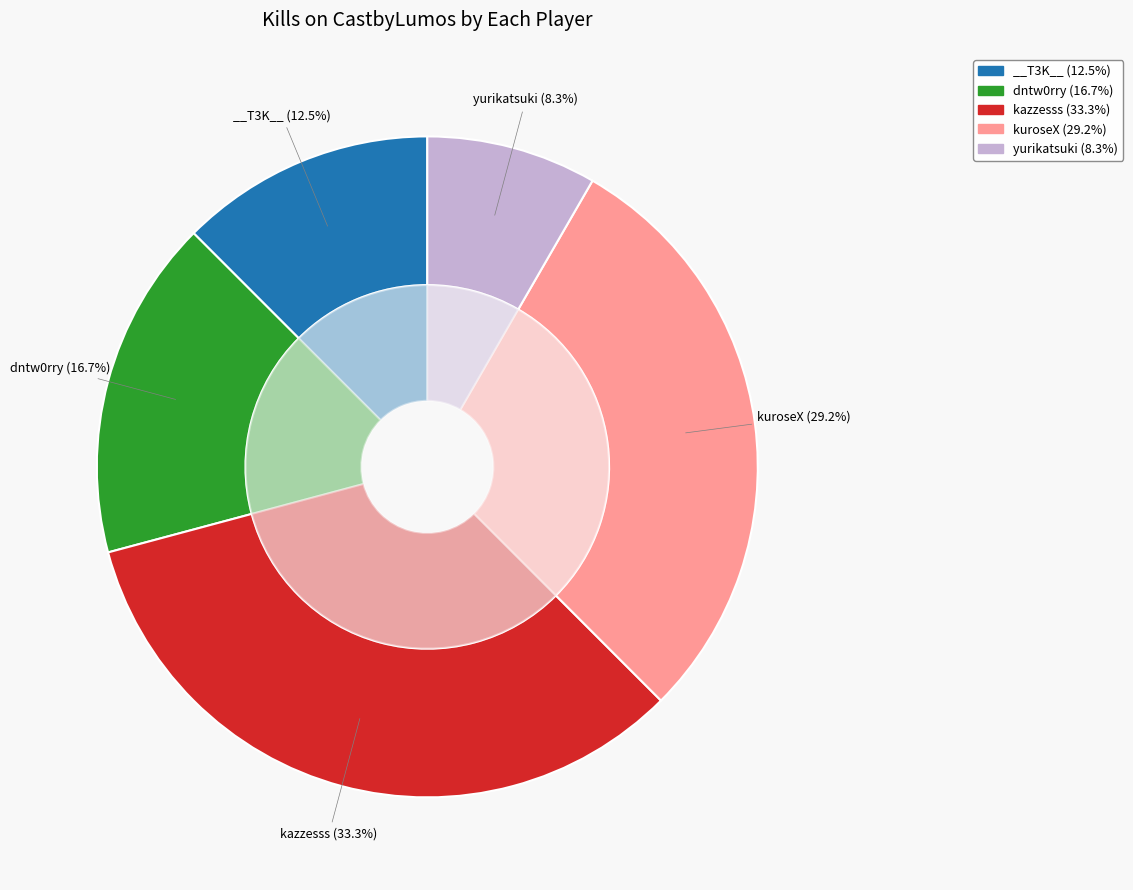

Is it true that dntw0rry is 3% of the pie?

False